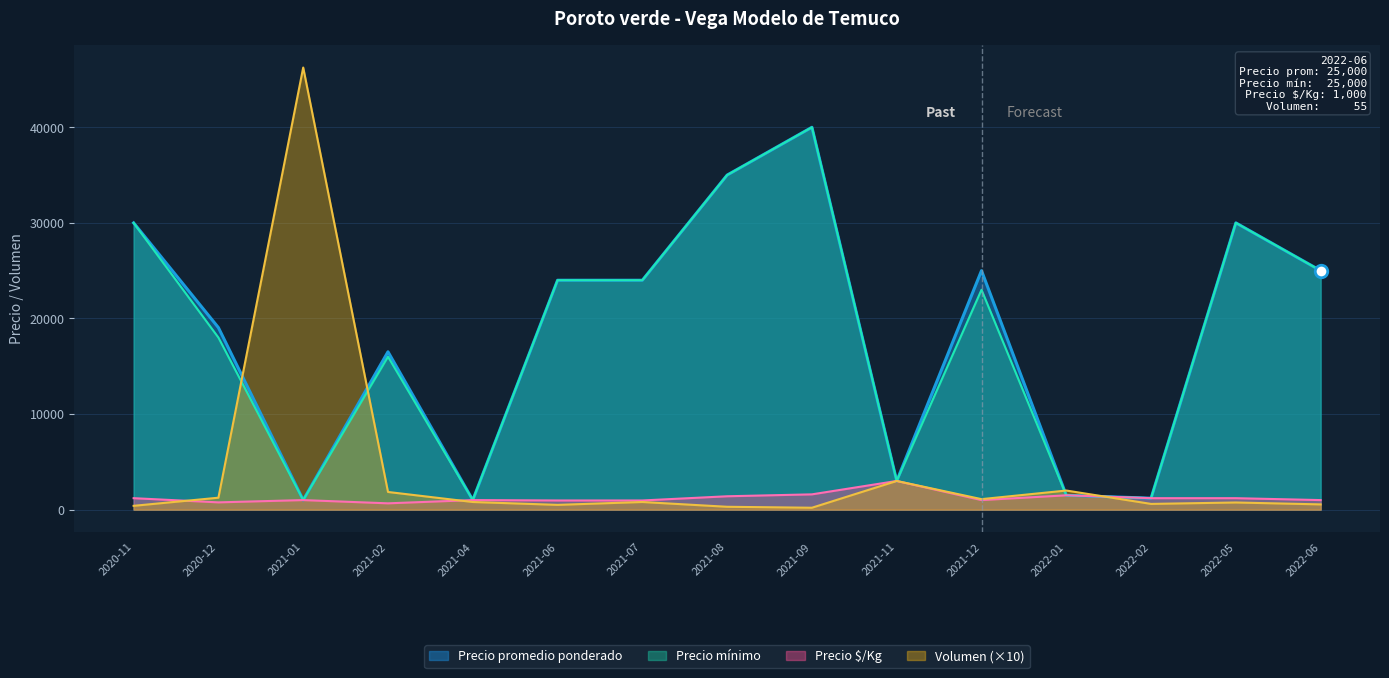

What is the label of the 12th point from the right?

2021-02